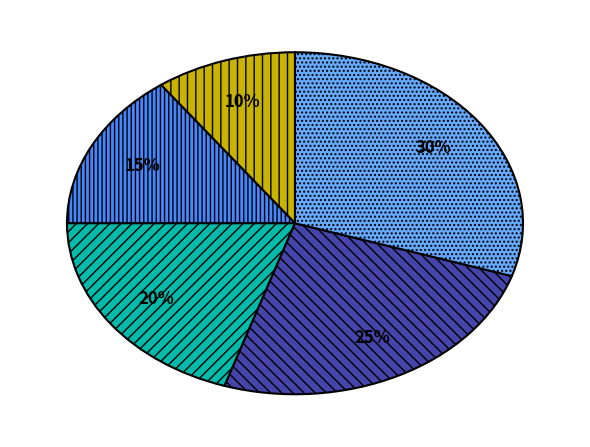

Does any single category account for the majority?

No